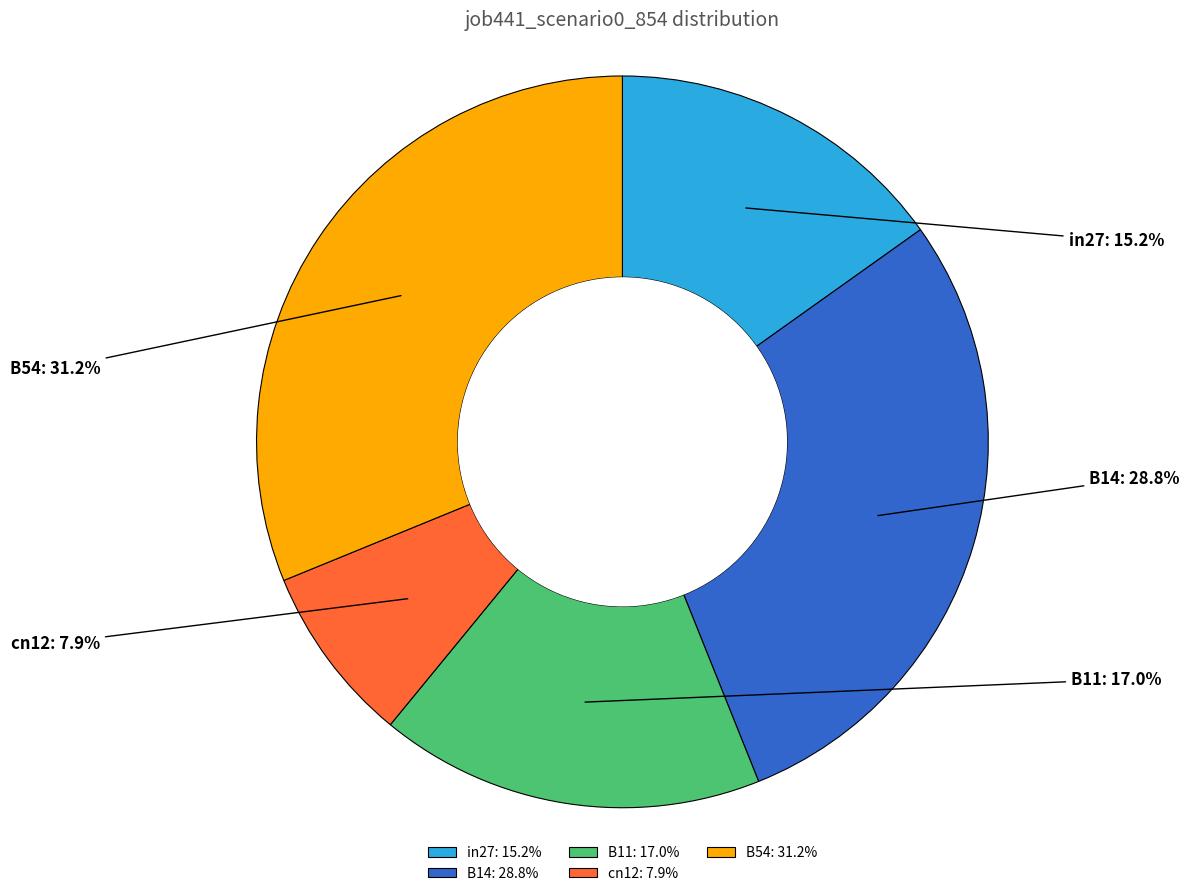

Is there a majority slice in this chart?

No